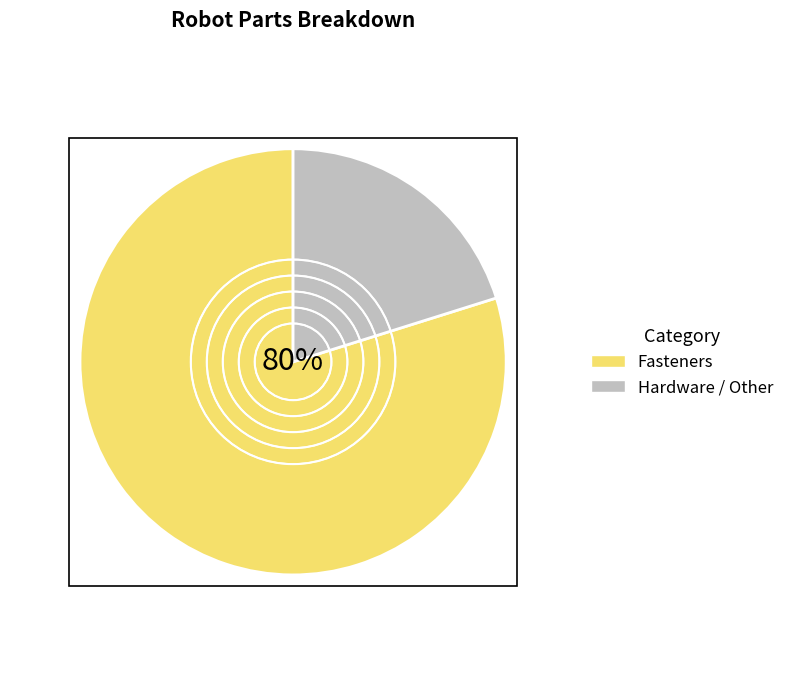

What percentage is the Fasteners slice, to the nearest percent?

80%